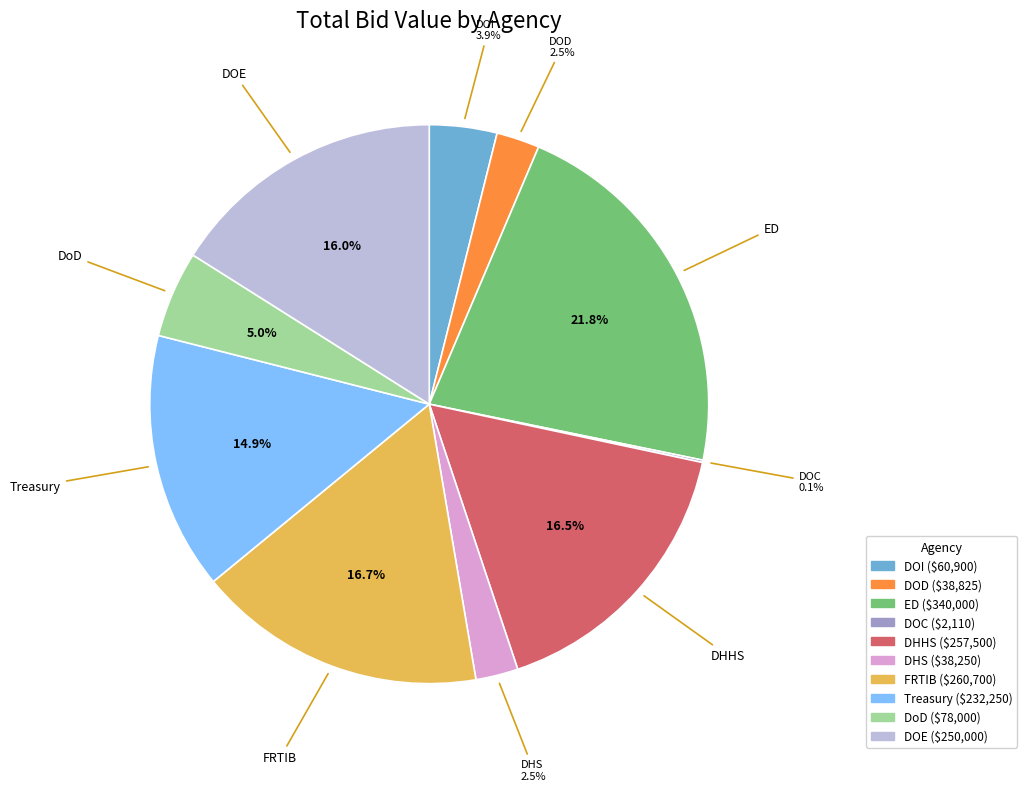

Which slice is the largest?

ED